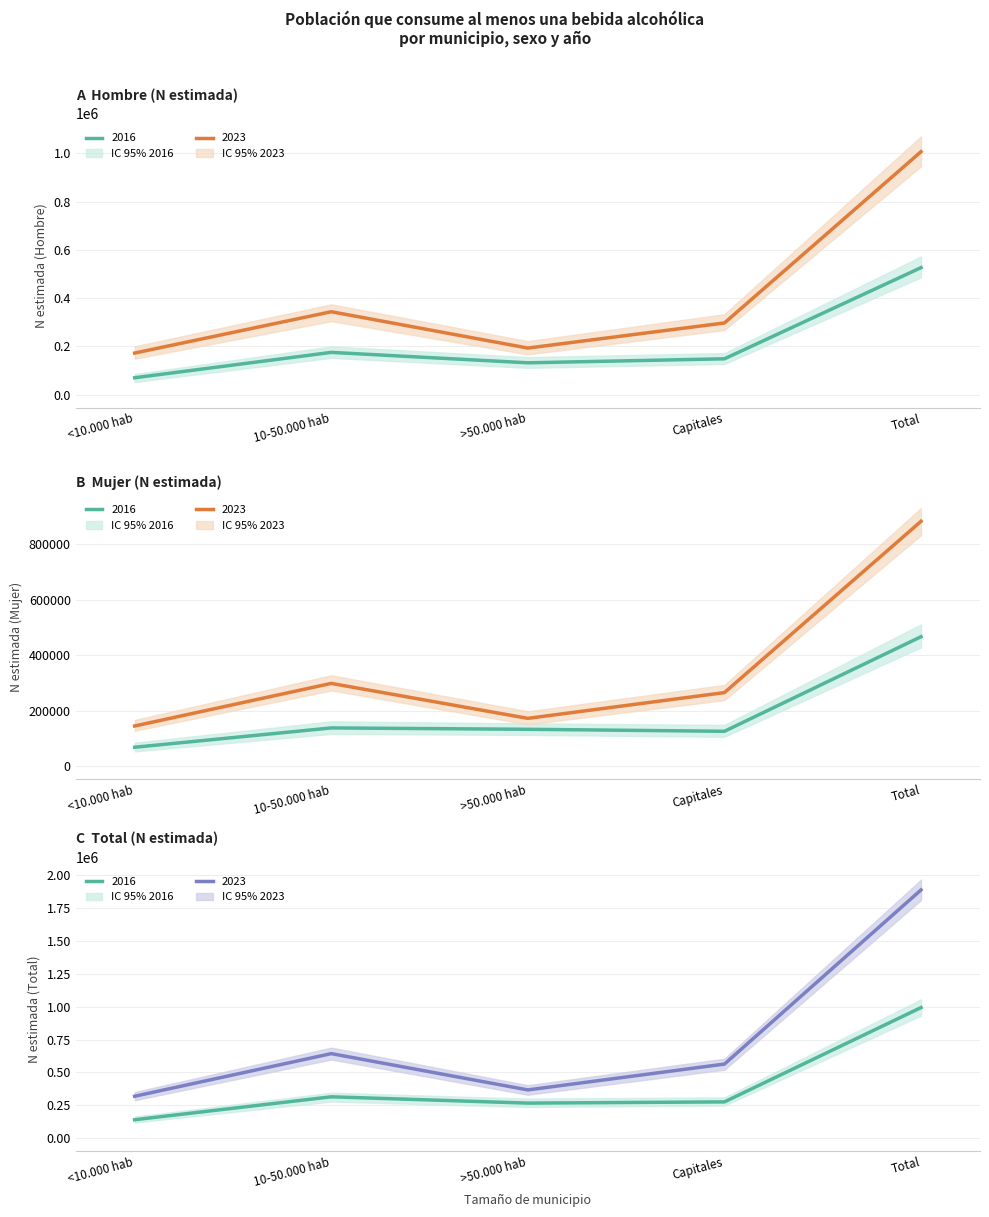

What are all the series names shown in the legend?

Hombre 2016, Hombre 2023, Mujer 2016, Mujer 2023, Total 2016, Total 2023